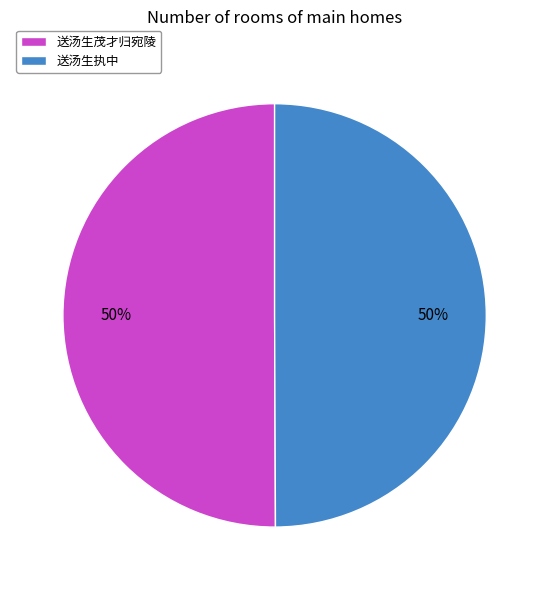

What percentage is the 送汤生执中 slice, to the nearest percent?

50%